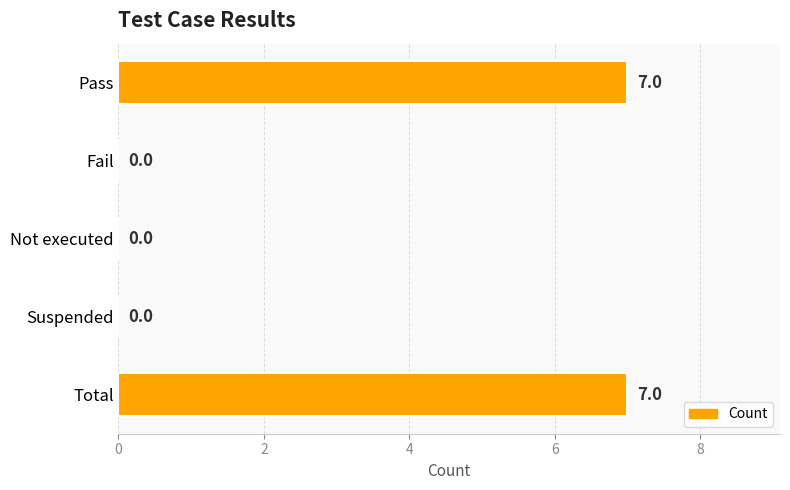

How many data points does each series have?

5